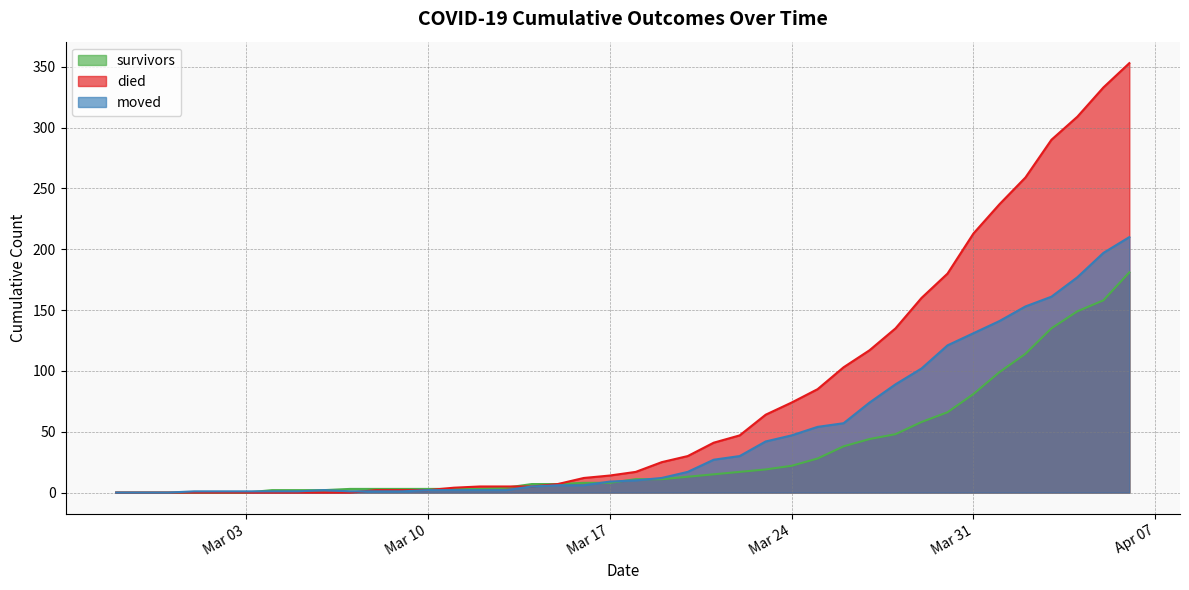

Is the value of survivors at 2020-03-18 greater than the value of died at 2020-03-08?

Yes